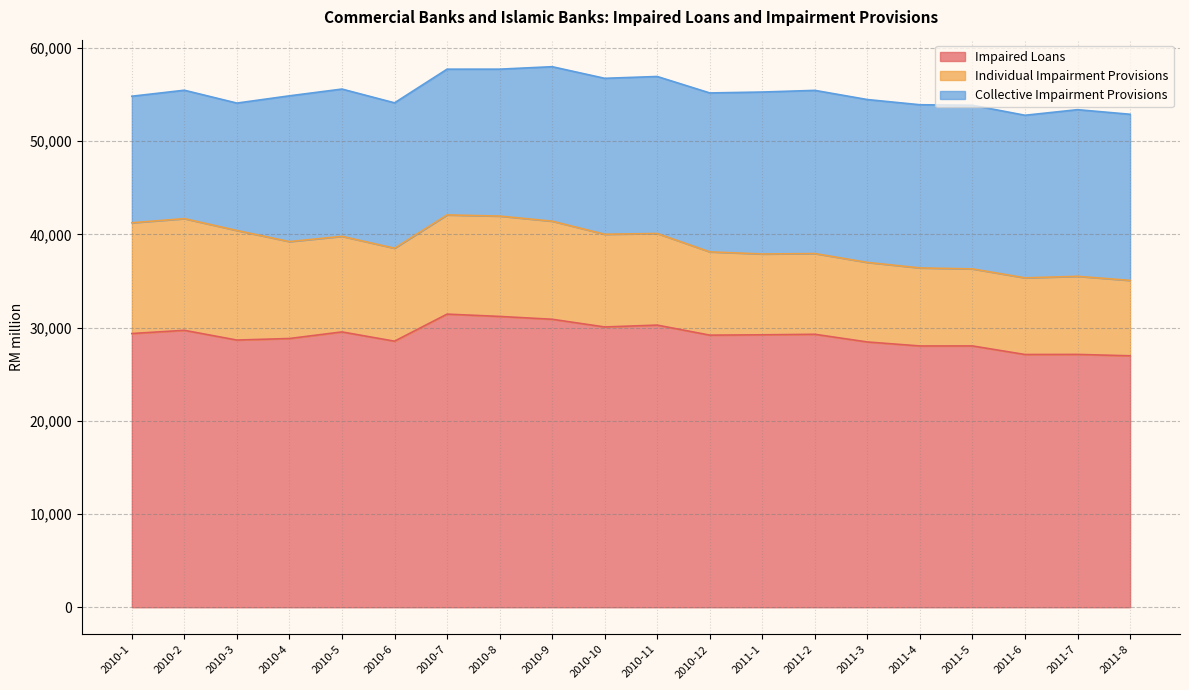

What are all the series names shown in the legend?

Impaired Loans, Individual Impairment Provisions, Collective Impairment Provisions